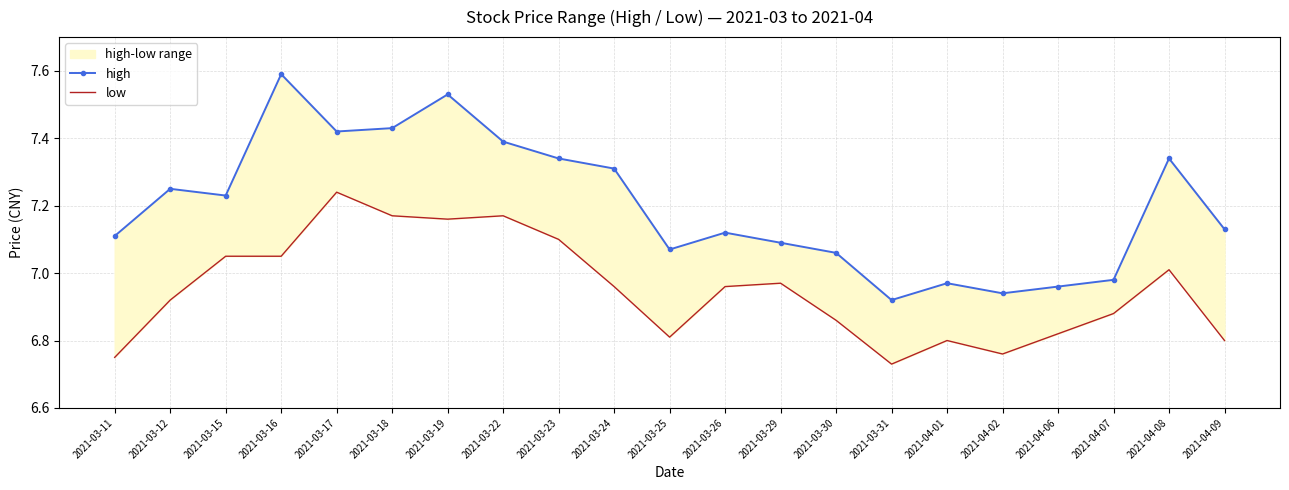

At which category does high reach its first local peak?

2021-03-12